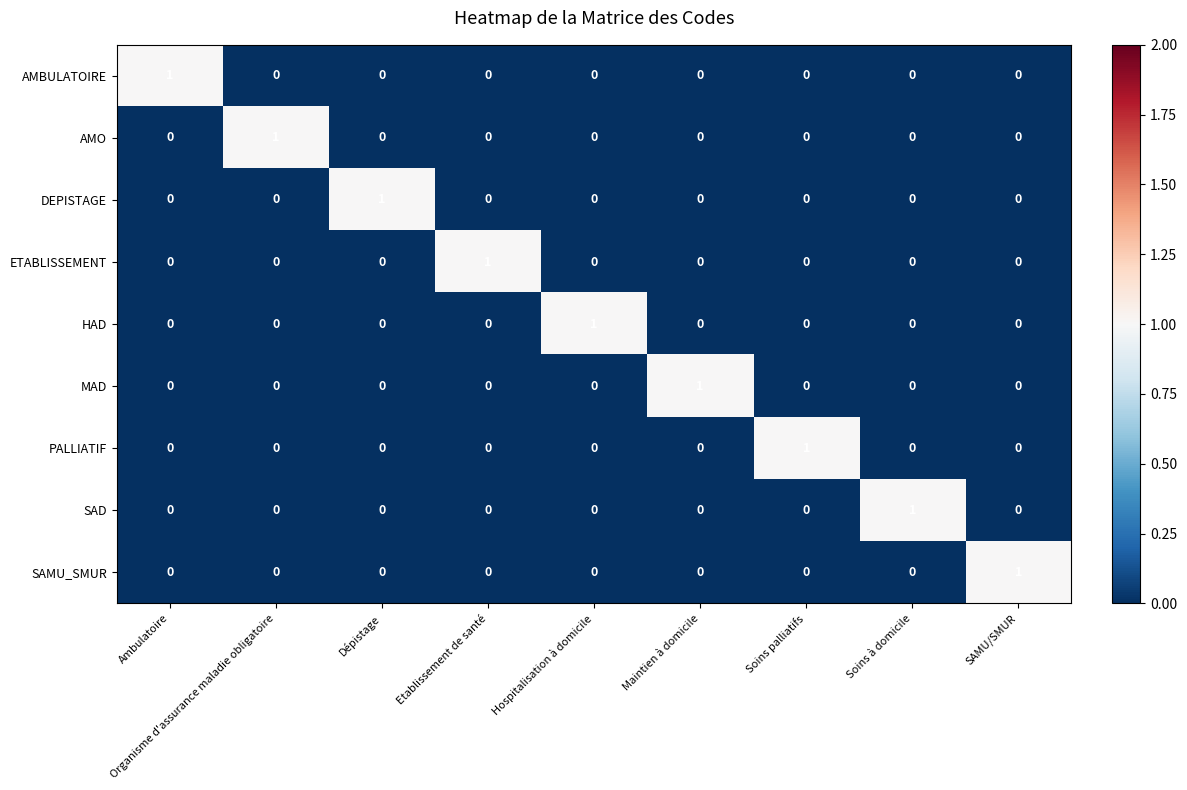

At which label does PALLIATIF reach its peak?

Soins palliatifs